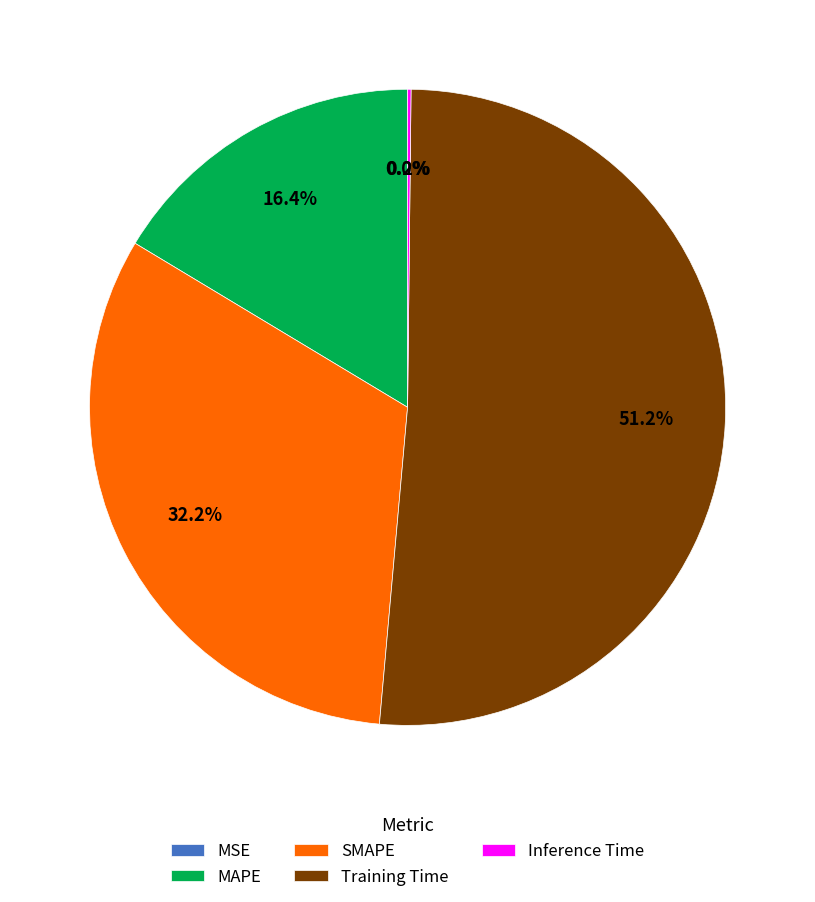

Which slice represents more than half of the pie?

Training Time